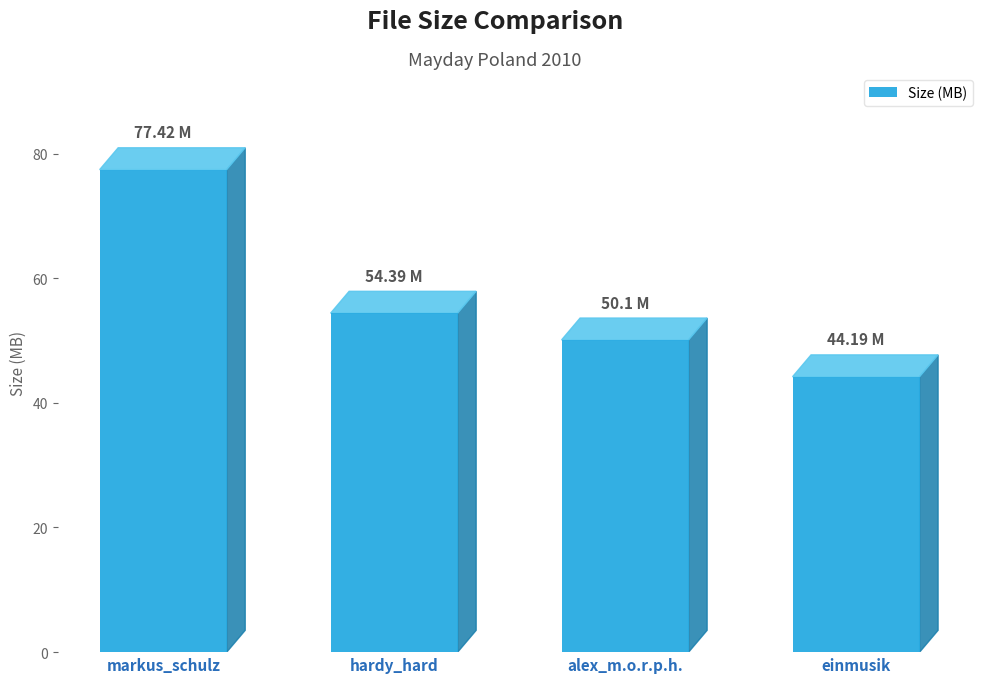

Rank the categories by value from highest to lowest.

markus_schulz, hardy_hard, alex_m.o.r.p.h., einmusik